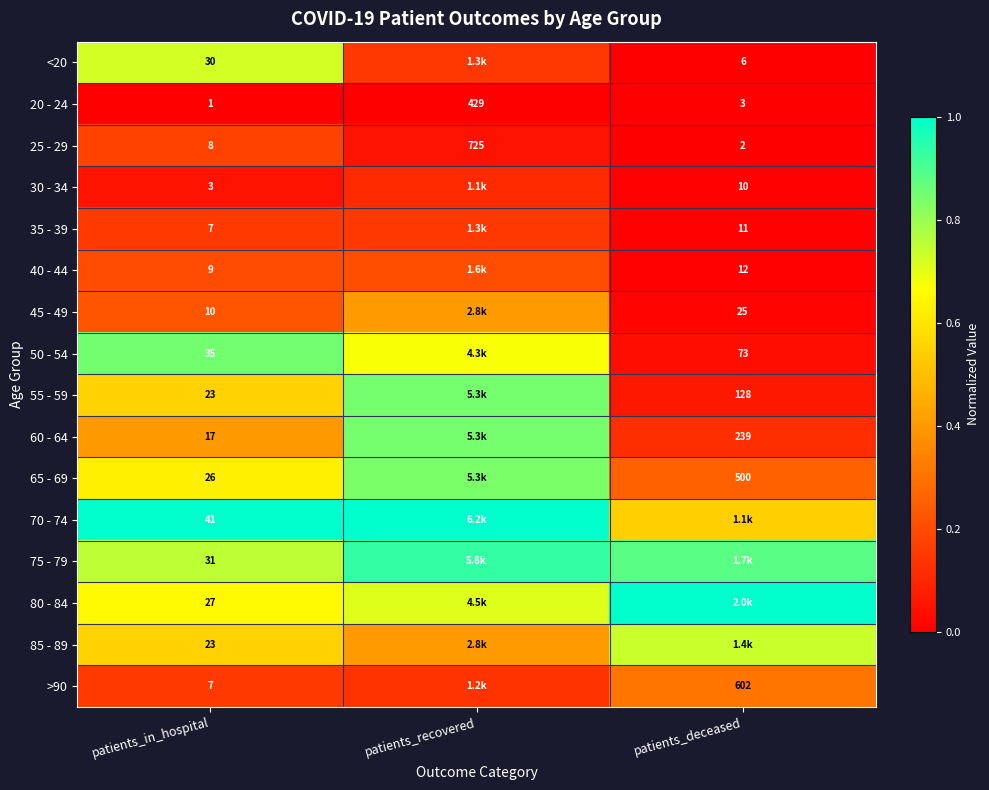

Is the value of 45 - 49 at patients_deceased greater than the value of 25 - 29 at patients_deceased?

Yes